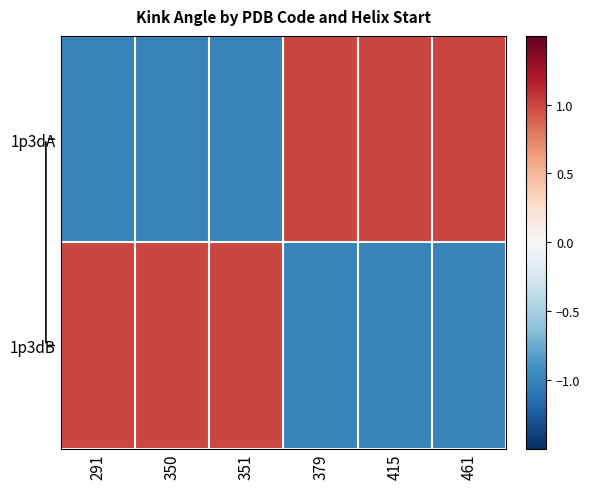

Reading left to right, extract all data points from this chart.

1p3dA: 291=-1.0	350=-1.0	351=-1.0	379=1.0	415=1.0	461=1.0
1p3dB: 291=1.0	350=1.0	351=1.0	379=-1.0	415=-1.0	461=-1.0